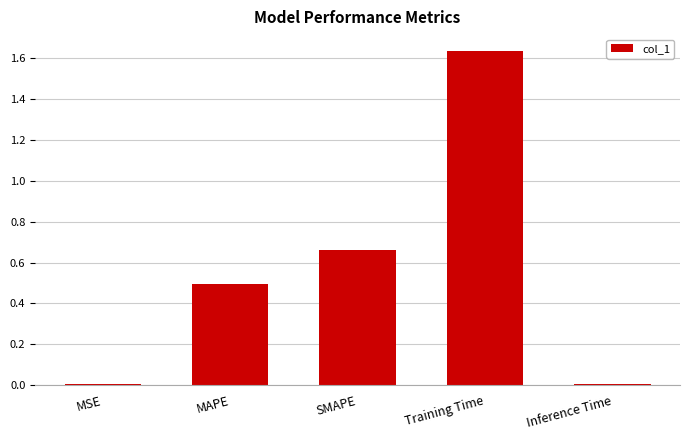

Which category has the highest value across all series?

Training Time